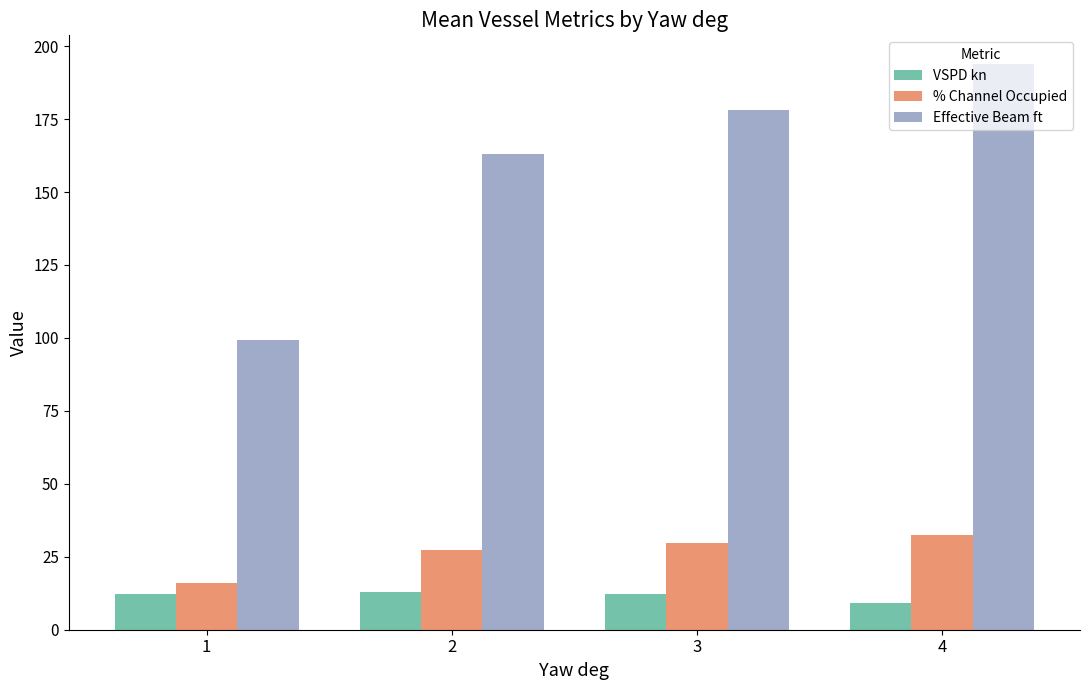

What is the difference between the highest and lowest values at 3?

165.6